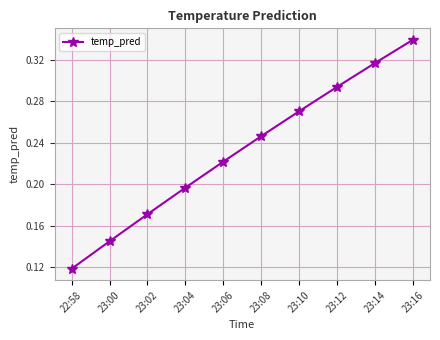

What is the label of the 8th point from the right?

23:02